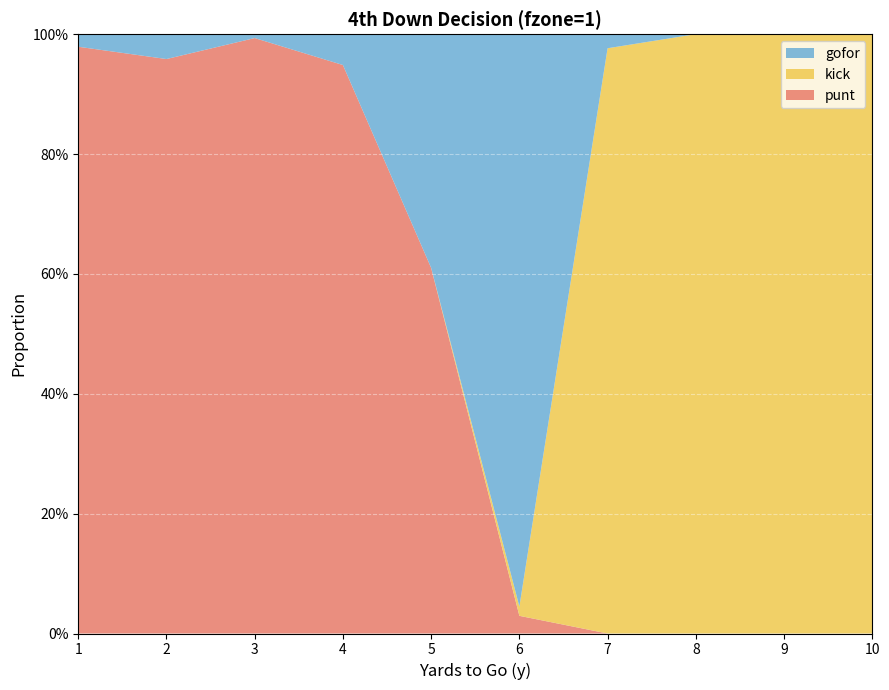

Reading left to right, extract all data points from this chart.

punt: 1.0	1.0	1.0	0.9	0.6	0.0	0.0	0.0	0.0	0.0
kick: 0.0	0.0	0.0	0.0	0.0	0.0	1.0	1.0	1.0	1.0
gofor: 0.0	0.0	0.0	0.1	0.4	1.0	0.0	0.0	0.0	0.0